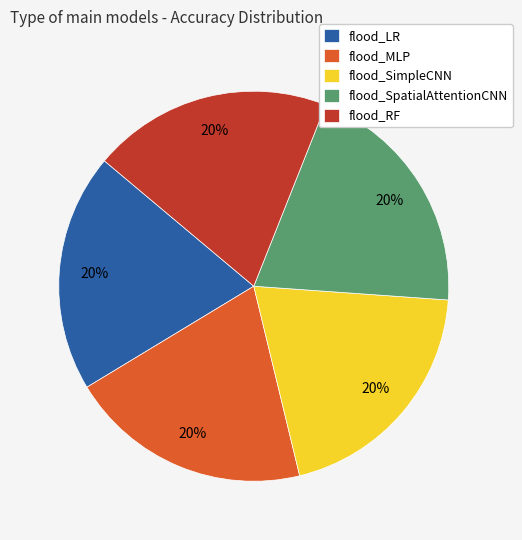

To the nearest percent, what is the average slice percentage?

20%